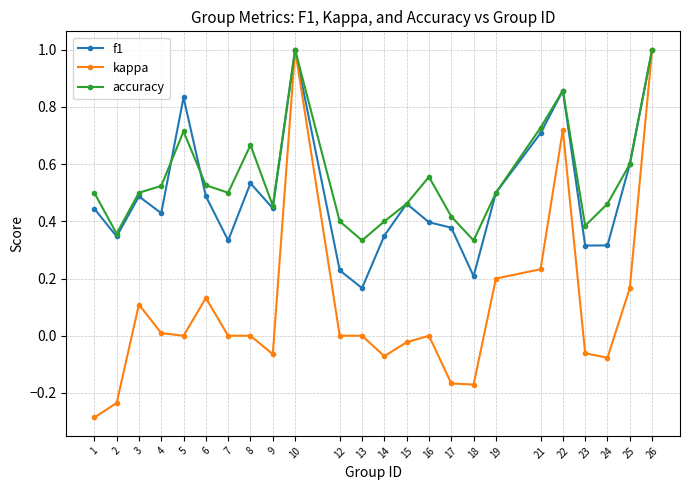

Which series has the widest spread of values?

kappa